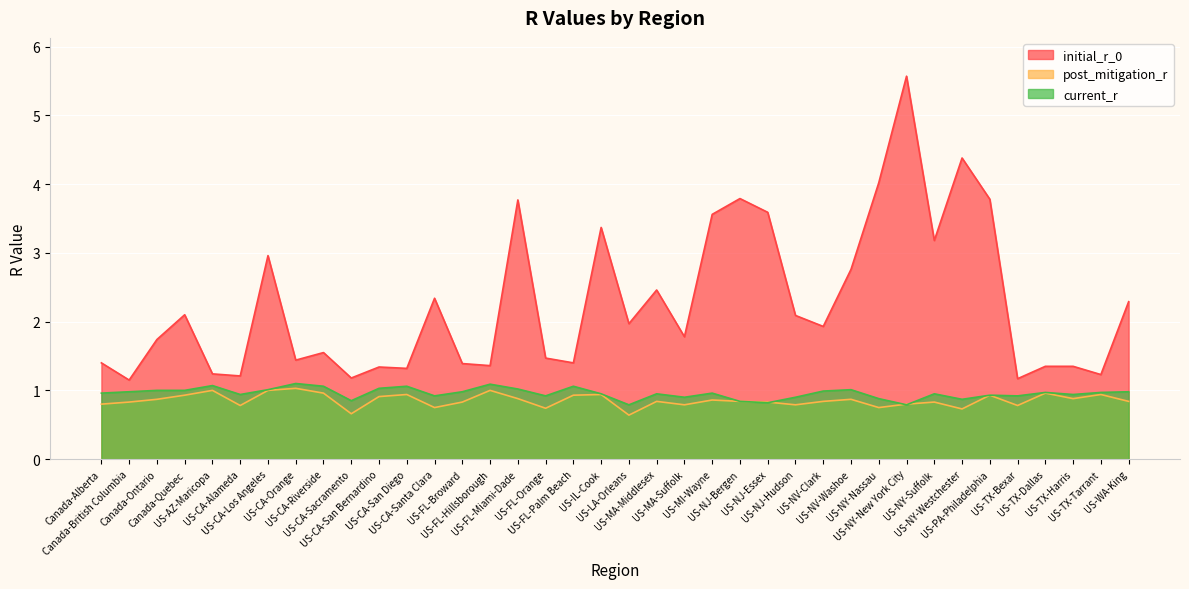

What is the difference between the second highest and minimum values in the initial_r_0 series?

3.2